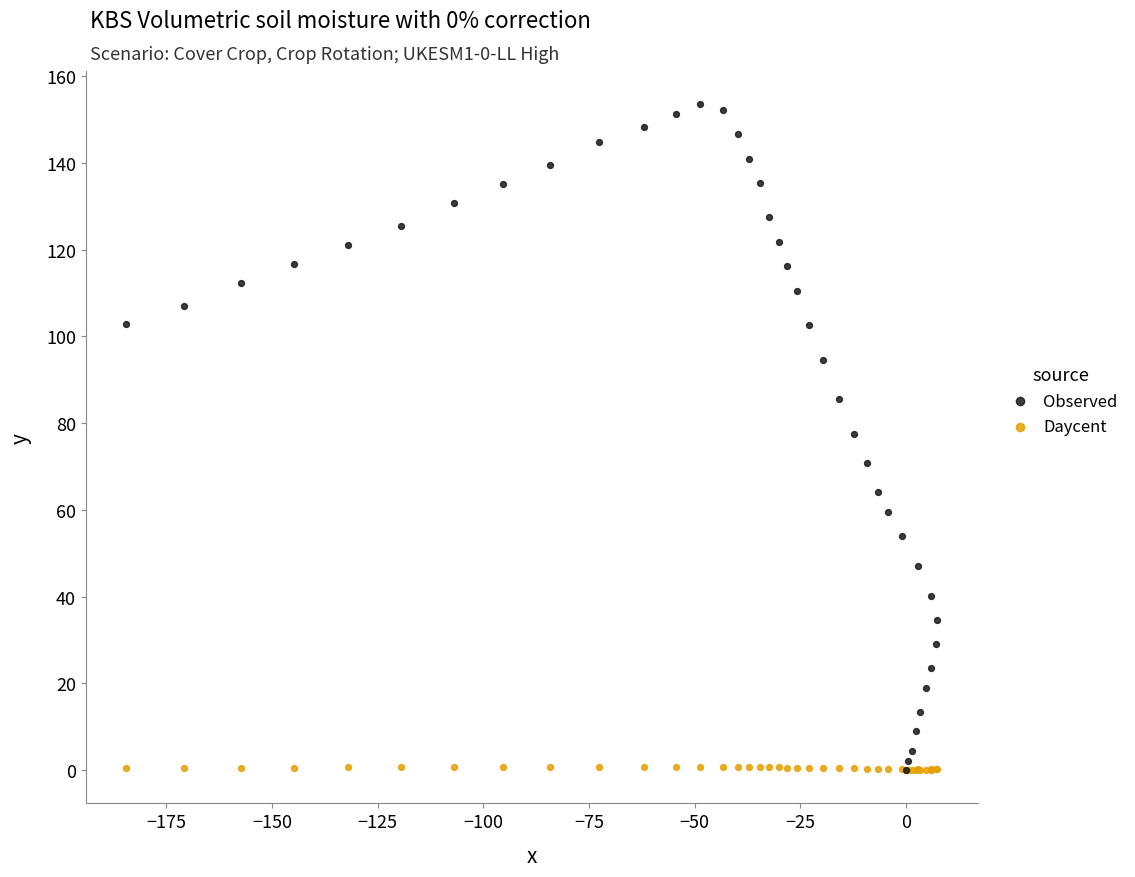

What are all the series names shown in the legend?

Observed, Daycent